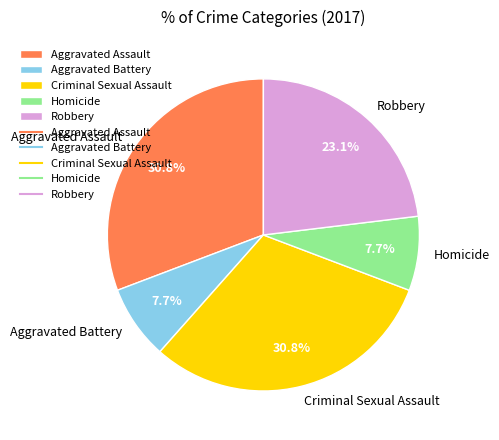

What is the total percentage of Robbery and Aggravated Assault?

53.8%